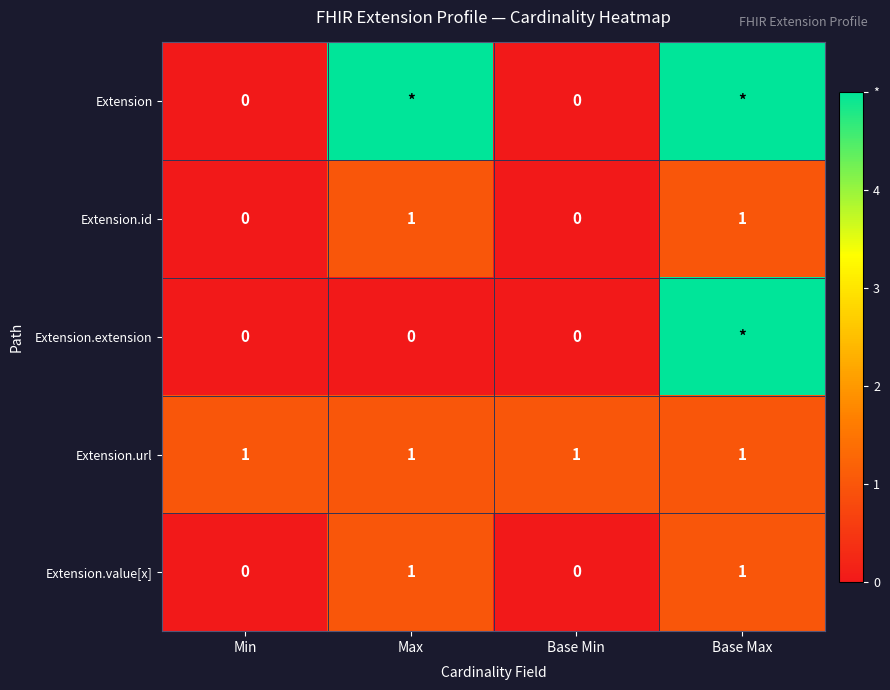

Is the value of Extension at Base Min greater than the value of Extension.id at Max?

No